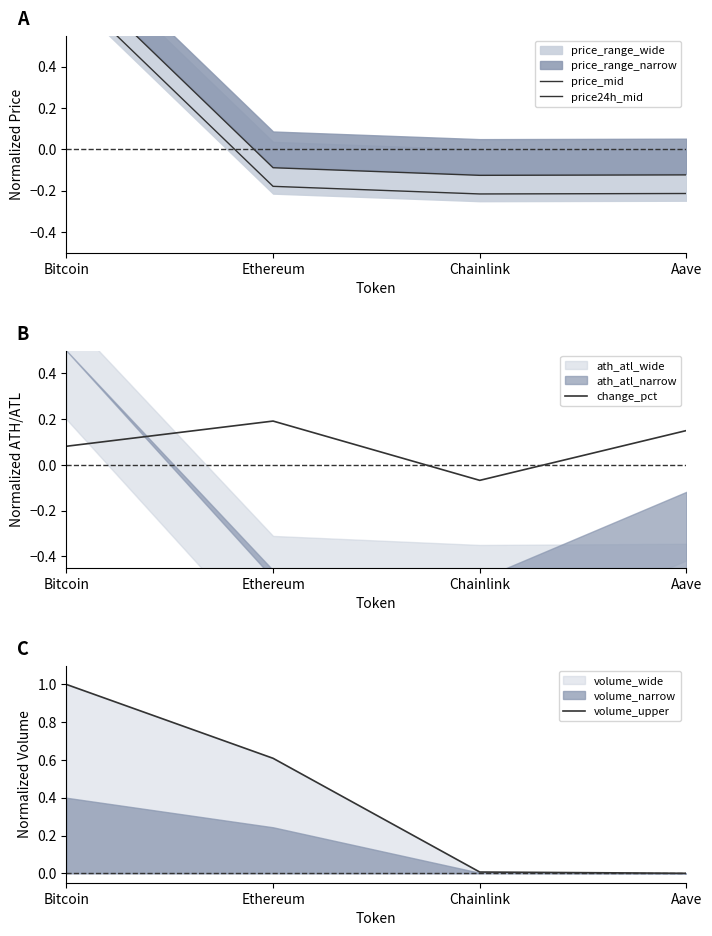

Reading right to left, extract all data points from this chart.

price_mid: -0.1	-0.1	-0.1	0.9
price24h_mid: -0.2	-0.2	-0.2	0.8
change_pct: 0.2	-0.1	0.2	0.1
volume_upper: 0.0	0.0	0.6	1.0